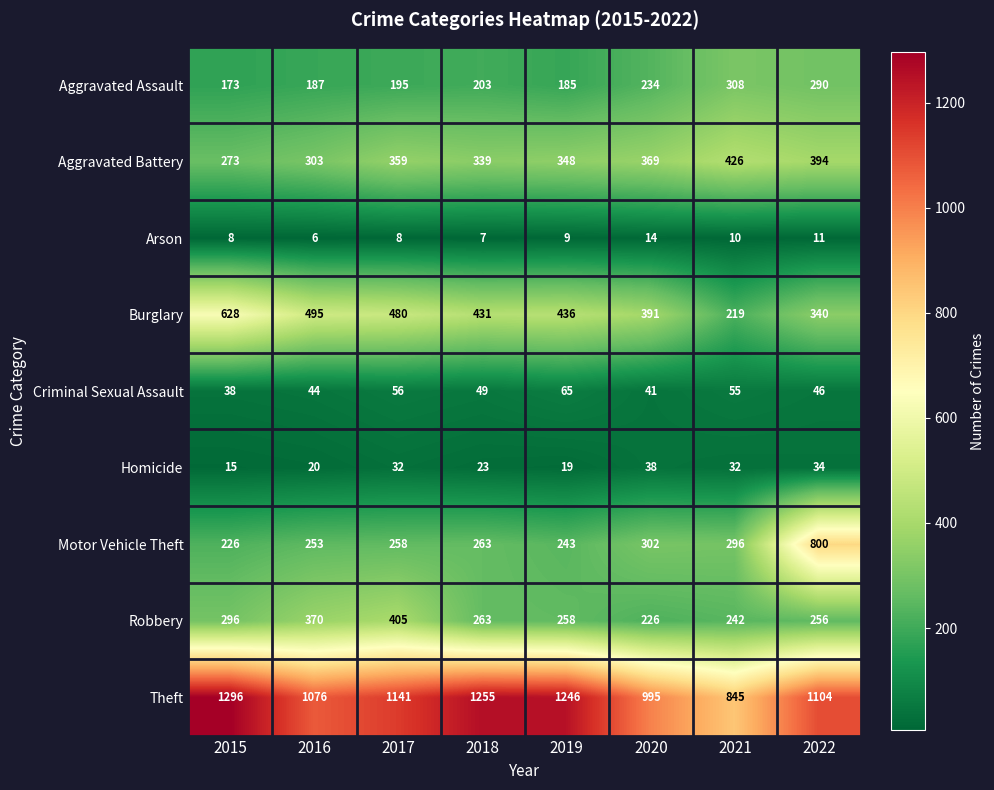

Rank the categories by Robbery value from highest to lowest.

2017, 2016, 2015, 2018, 2019, 2022, 2021, 2020